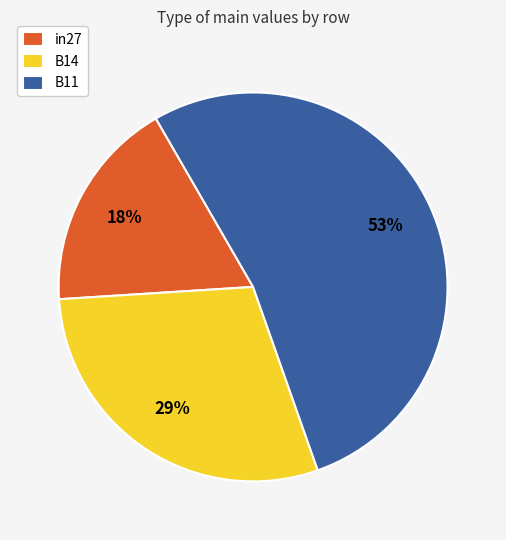

Between in27 and B14, which is larger?

B14